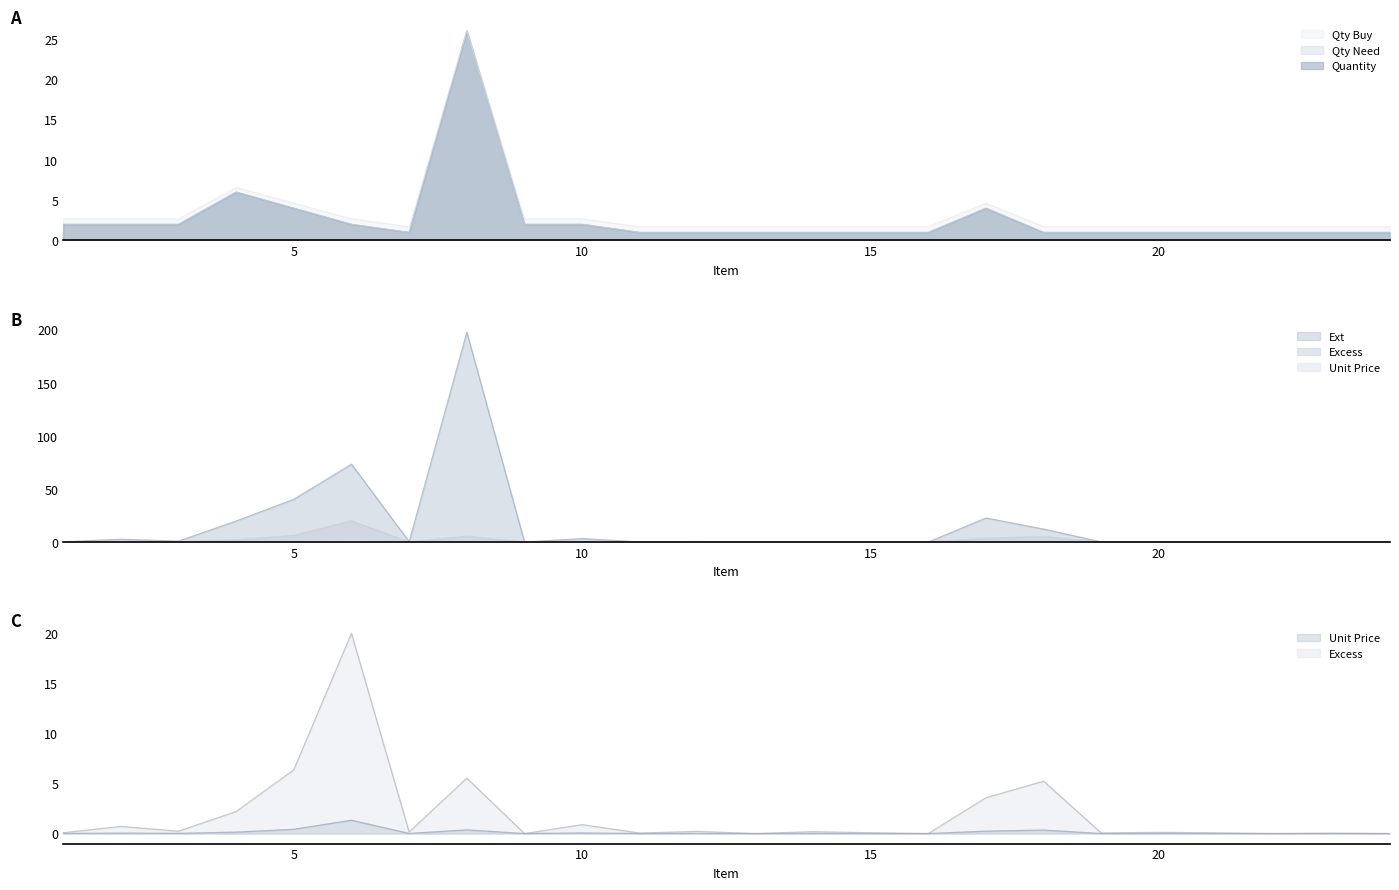

Rank the categories by Quantity value from highest to lowest.

8, 4, 5, 17, 1, 2, 3, 6, 9, 10, 7, 11, 12, 13, 14, 15, 16, 18, 19, 20, 21, 22, 23, 24